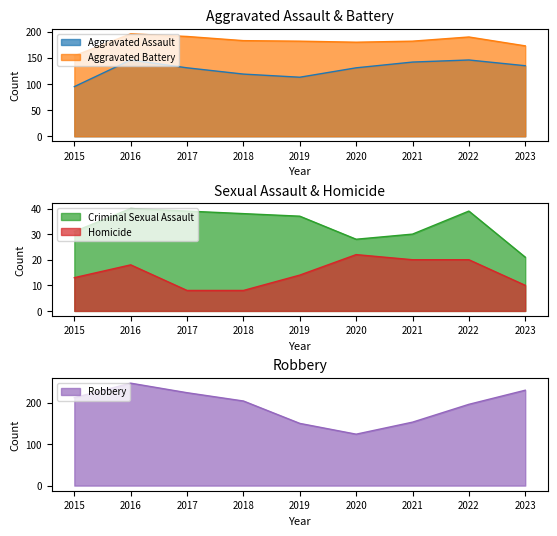

At how many categories does at least one series exceed 68?

9